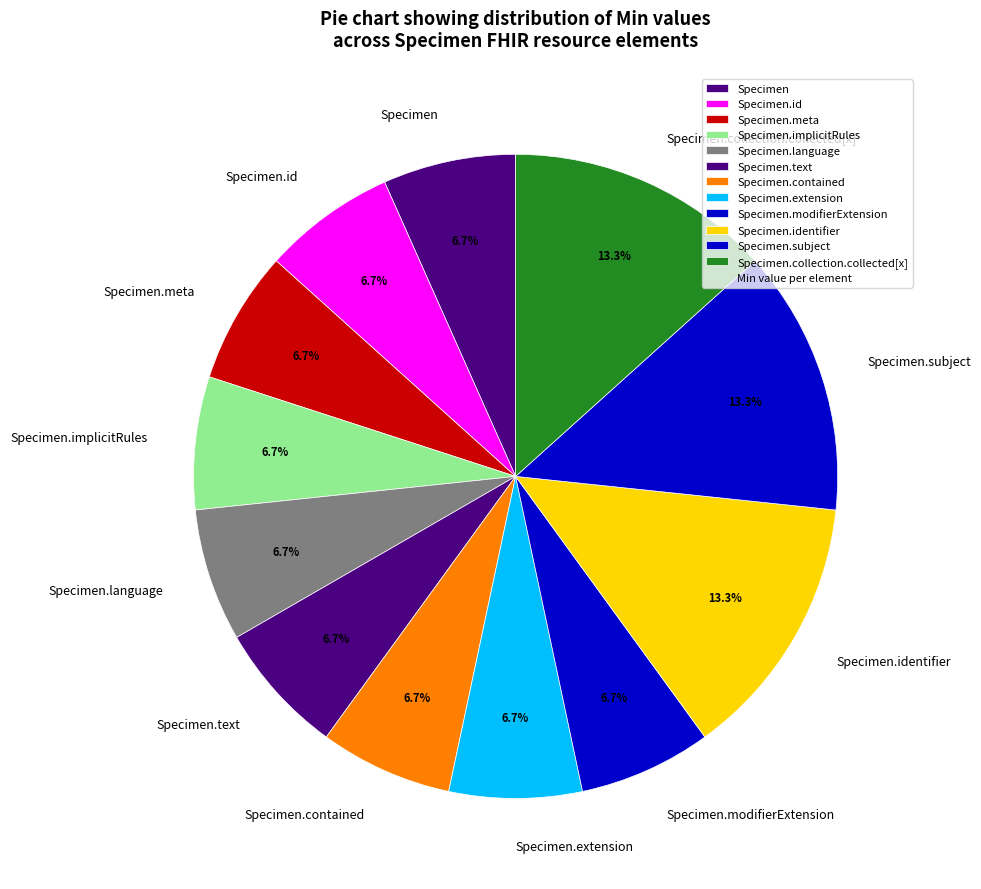

Is Specimen.meta the majority of the pie?

No